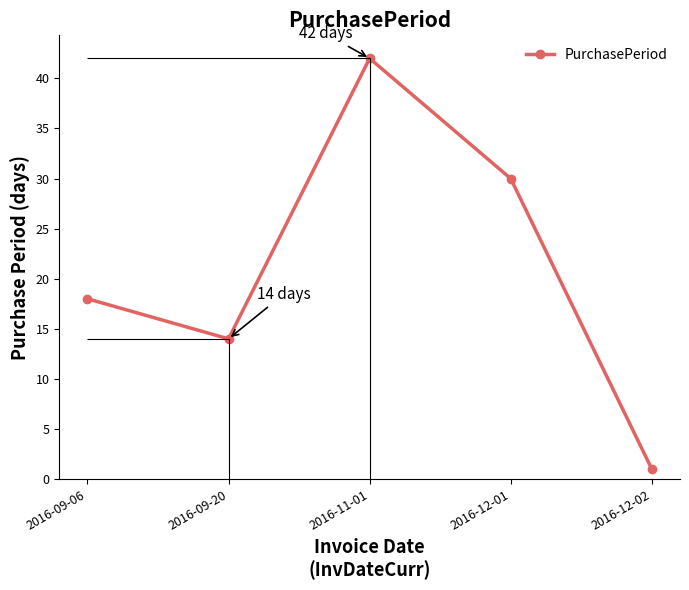

What is the change in value from 2016-09-06 to 2016-11-01?

+24